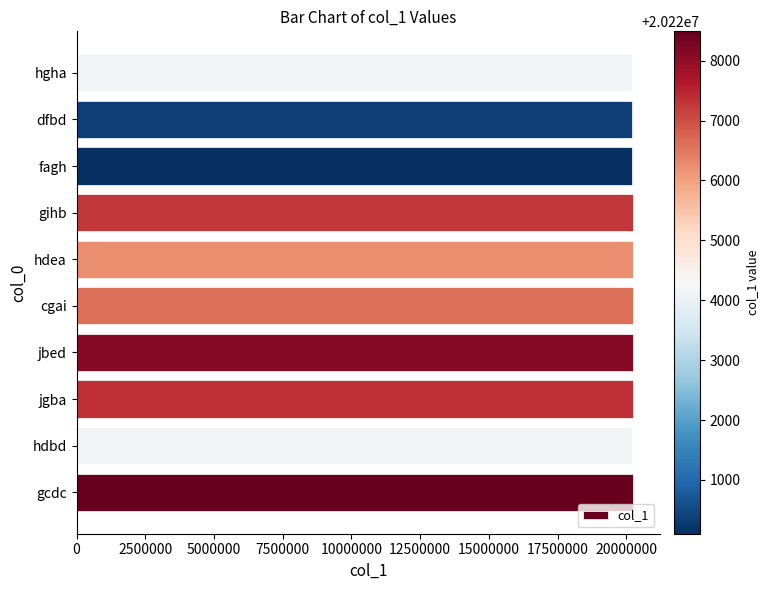

Approximately how many times larger is the value at cgai compared to hdbd?

1.0